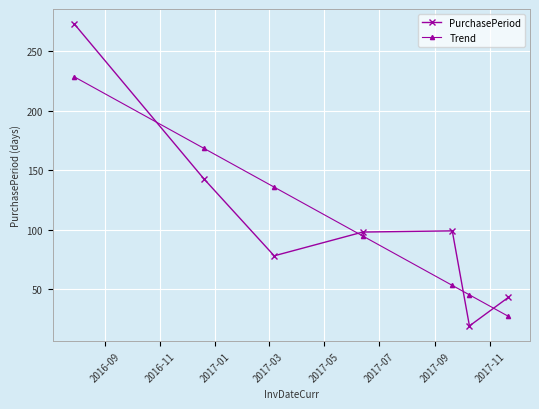

What is the average value of the Trend series?

107.6